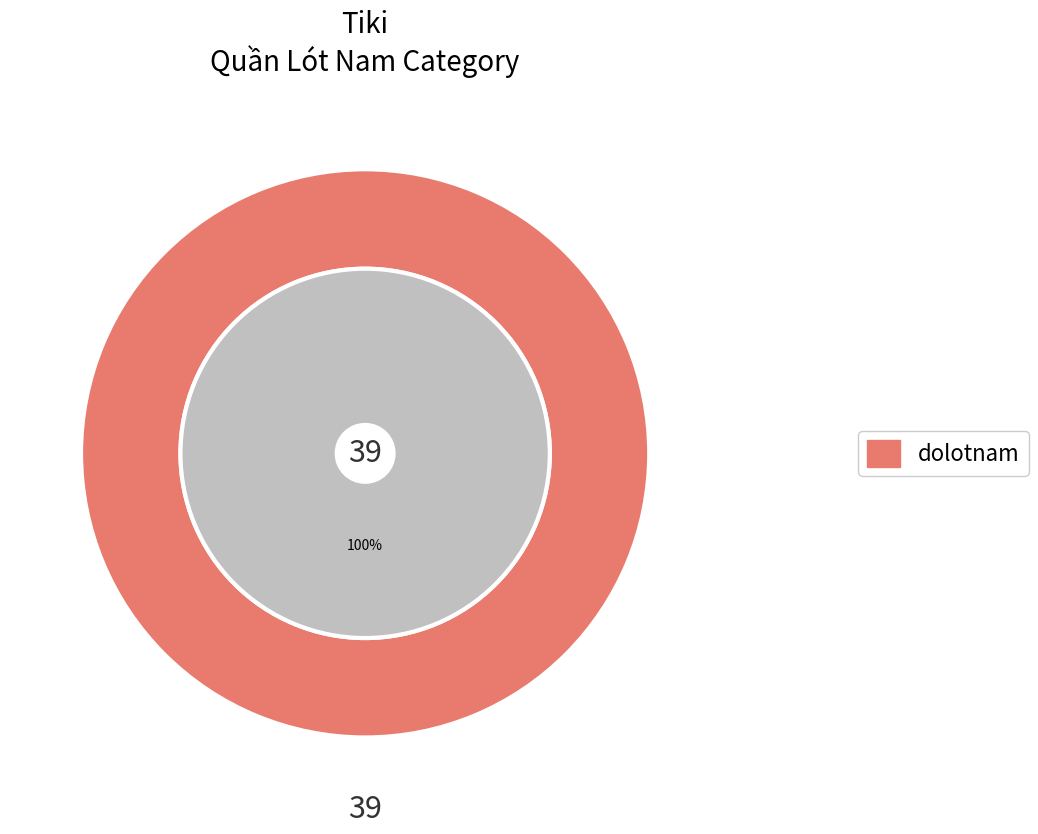

Between 5 and 11, which is larger?

11